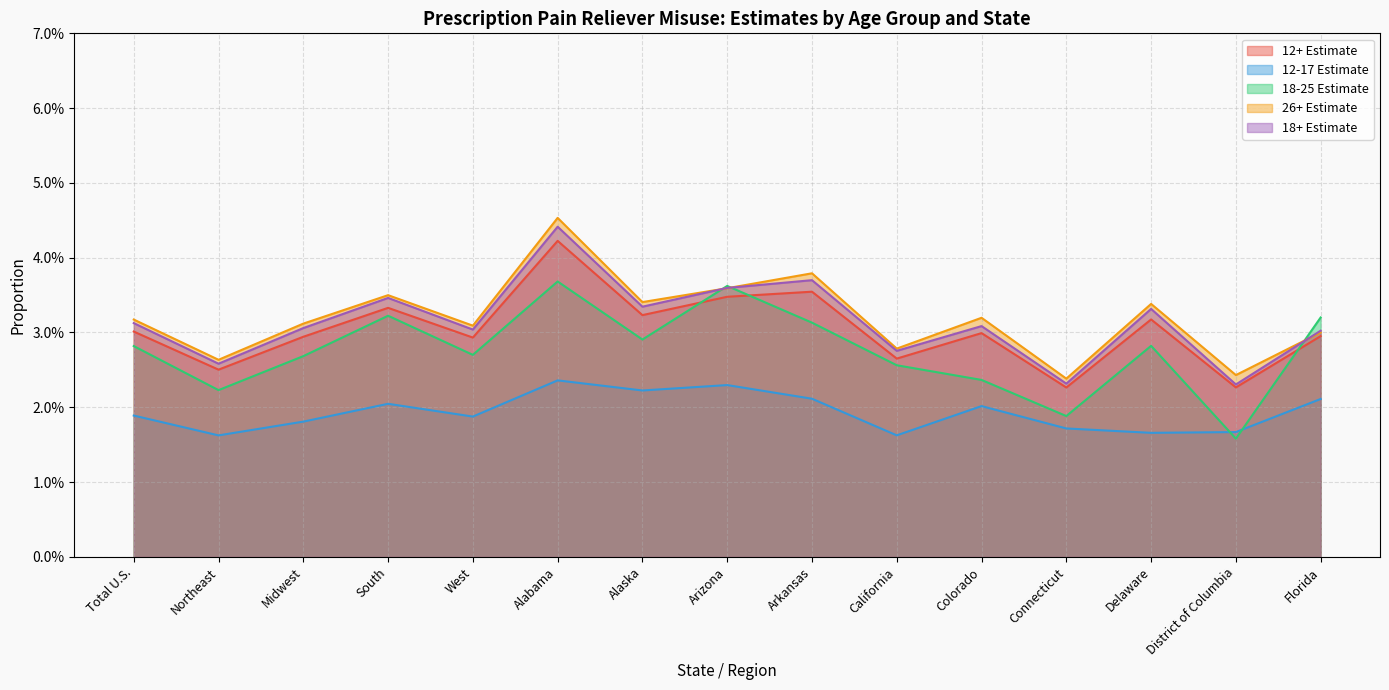

Count the number of data series in this chart.

5